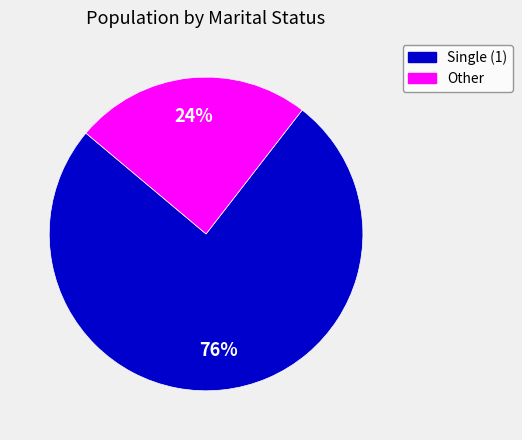

Is there any slice that represents more than half of the pie?

Yes